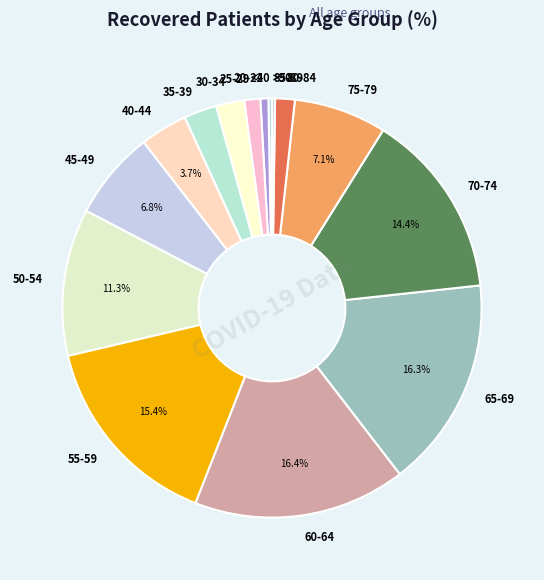

What is the ratio of the value at 55-59 to the value at 75-79?

2.2